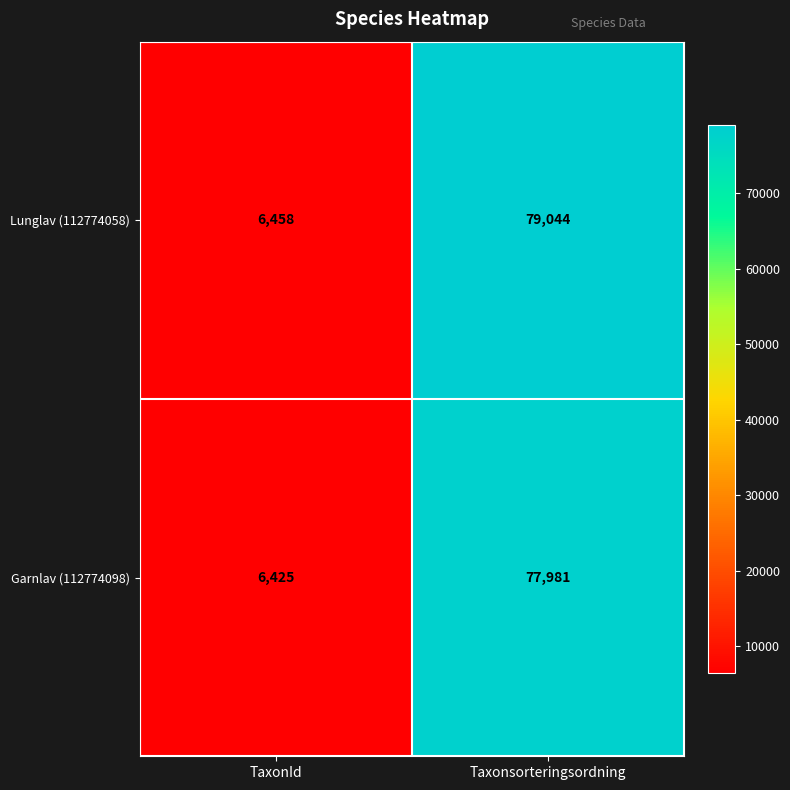

What is the sum of the Lunglav (112774058) values at Taxonsorteringsordning and TaxonId?

85502